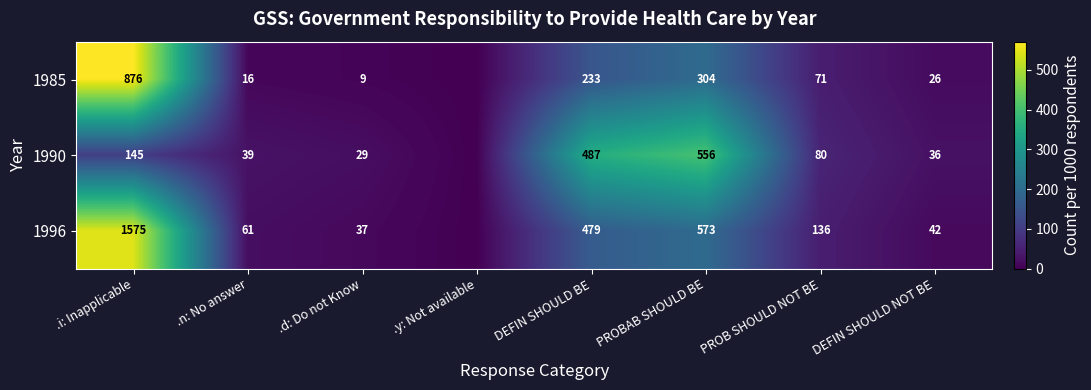

Between DEFIN SHOULD NOT BE and .d: Do not Know, which is larger?

DEFIN SHOULD NOT BE